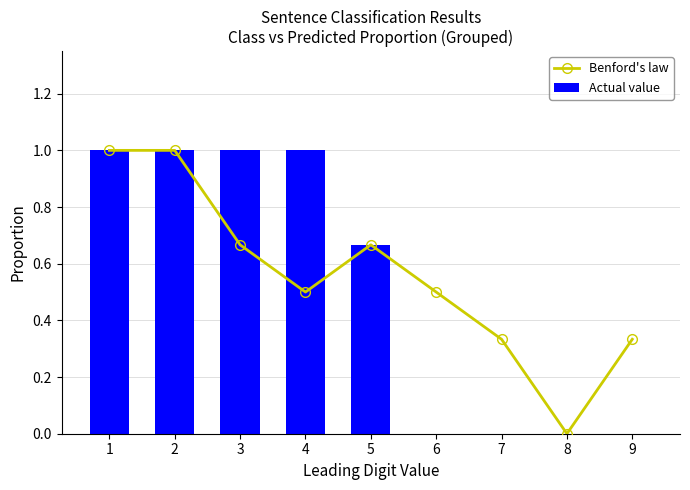

What is the value of the Benford's law bar at the 9th from the left?

0.3